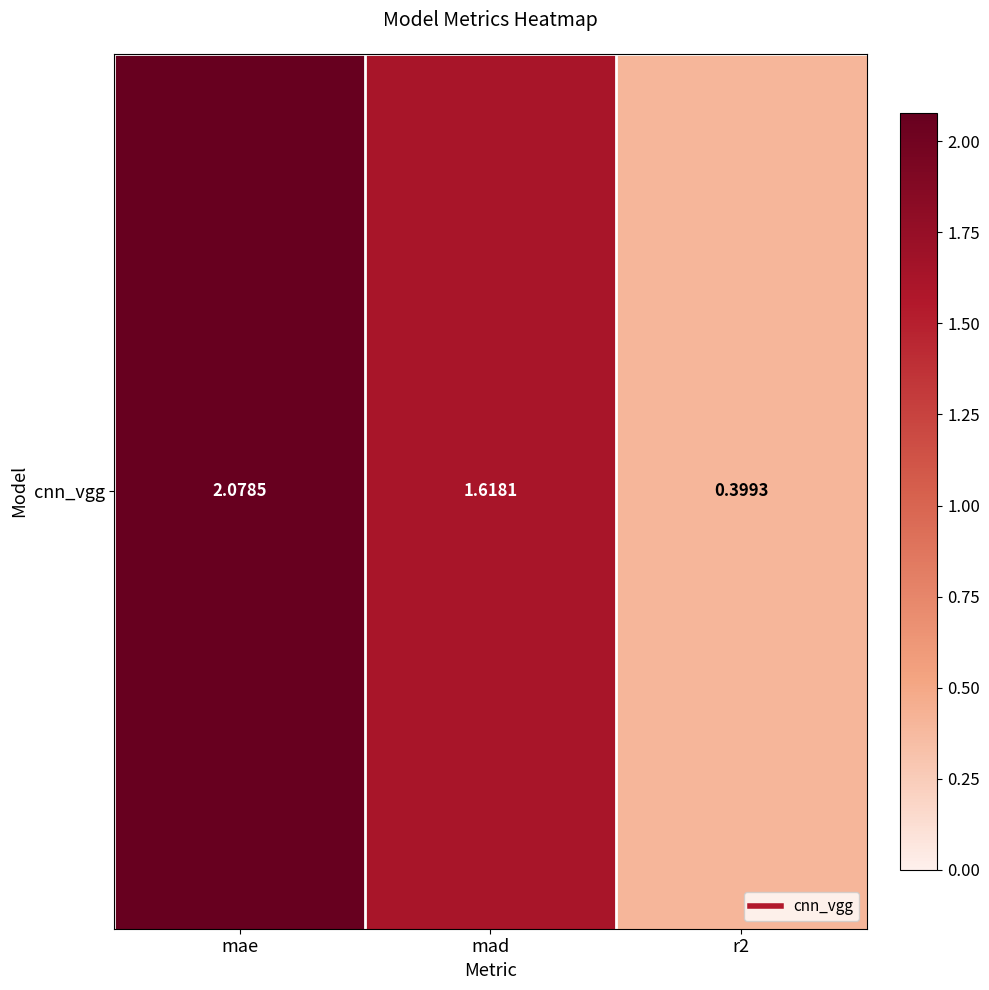

What is the ratio of the value at r2 to the value at mad?

0.2